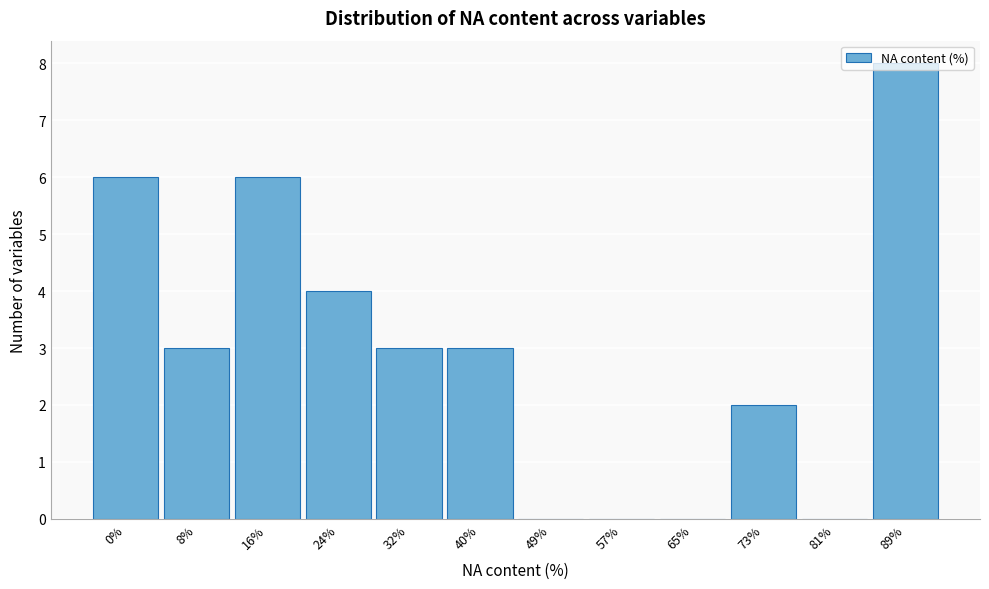

What is the change in value from 24% to 65%?

-4